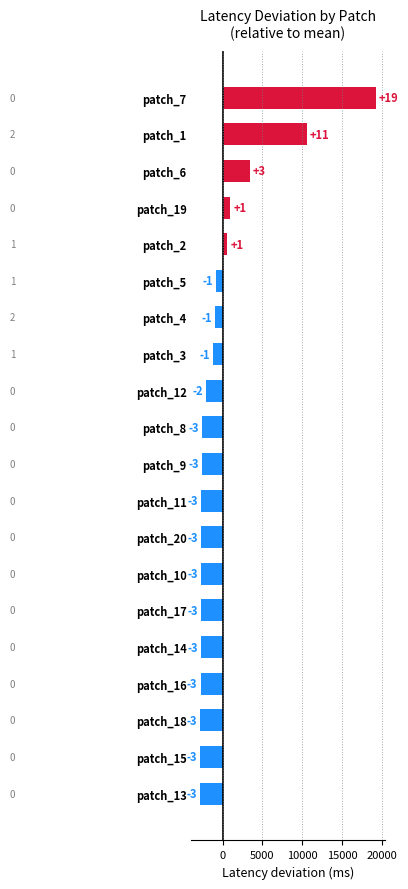

Between patch_10 and patch_19, which is larger?

patch_19